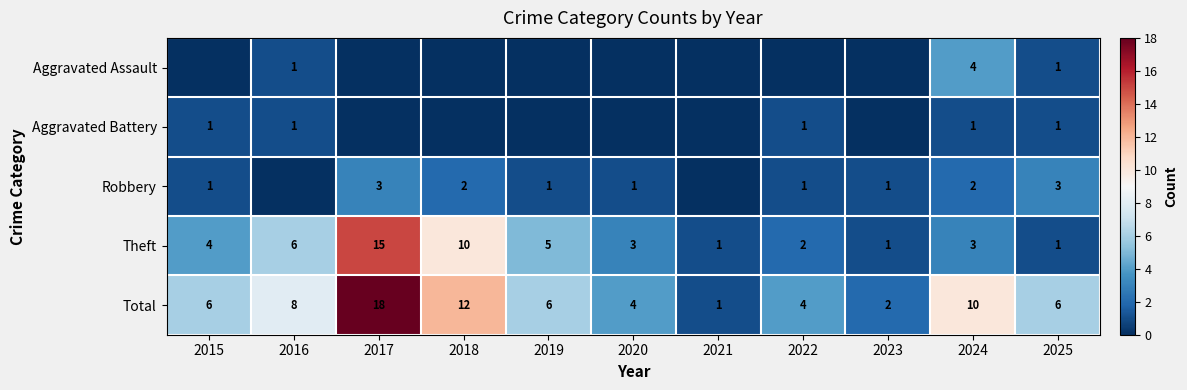

Which has a higher value, 2018 or 2020?

2018